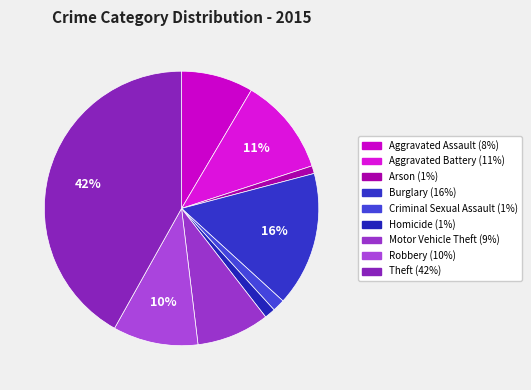

To the nearest percent, what is the difference between the largest and smallest slice percentages?

41%